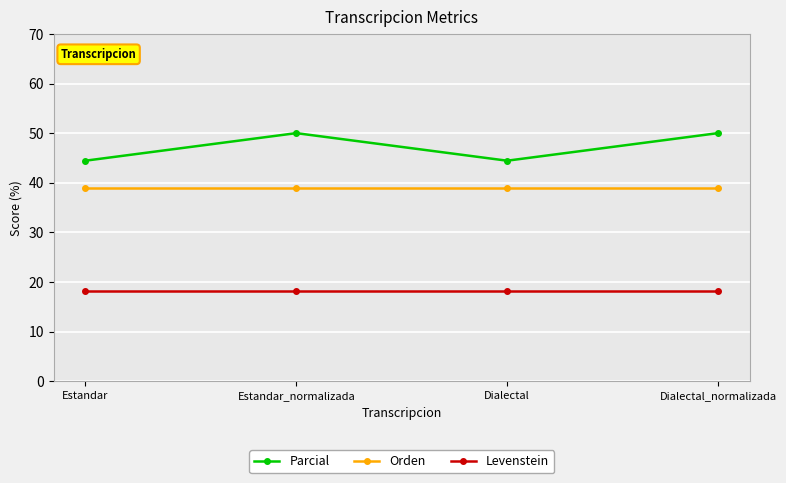

Between Estandar and Estandar_normalizada, which series saw the biggest shift?

Parcial